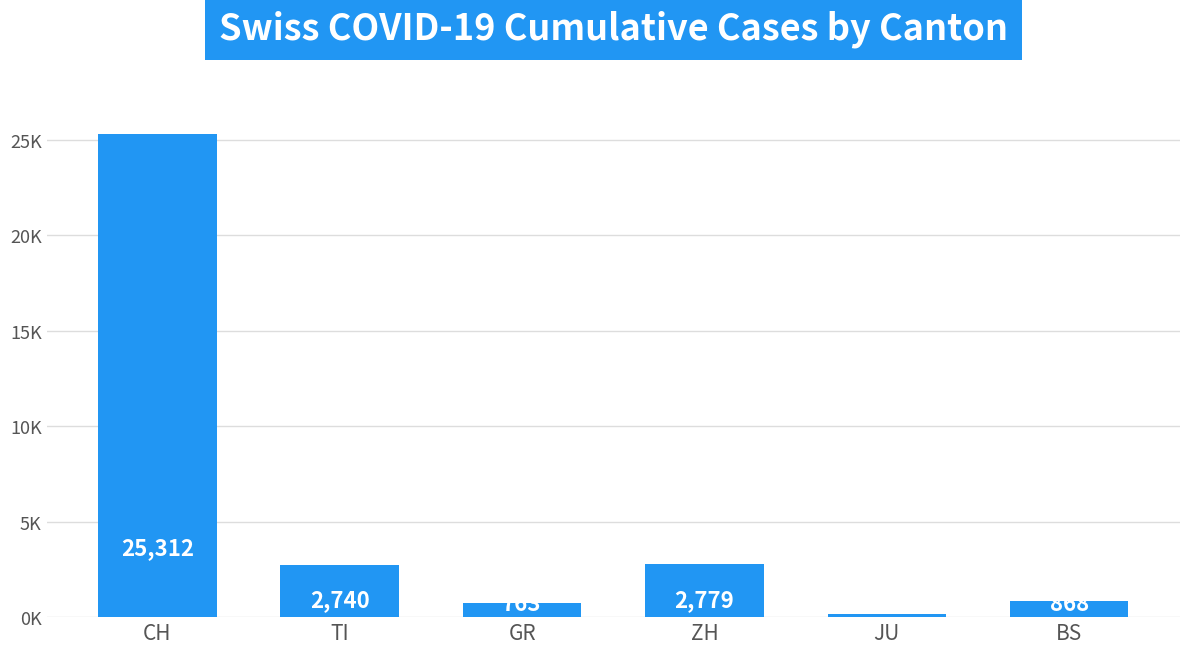

Which has a higher value, BS or ZH?

ZH